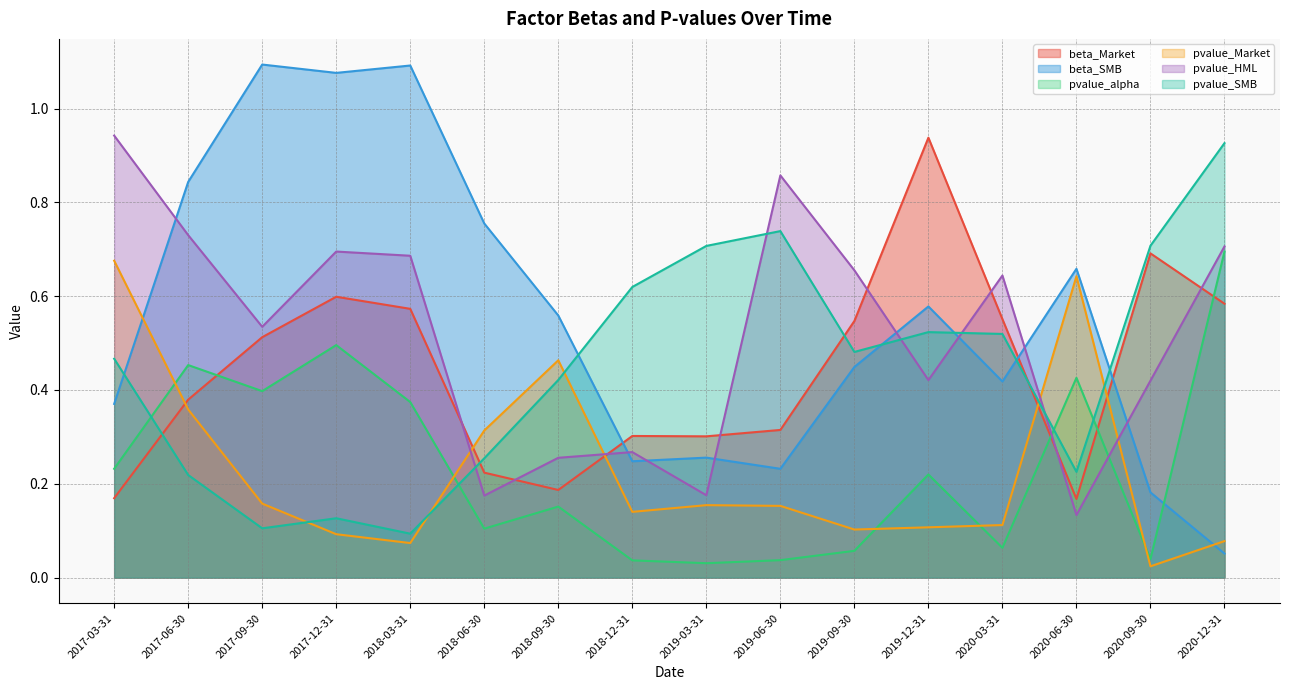

What are all the series names shown in the legend?

beta_Market, beta_SMB, pvalue_alpha, pvalue_Market, pvalue_HML, pvalue_SMB